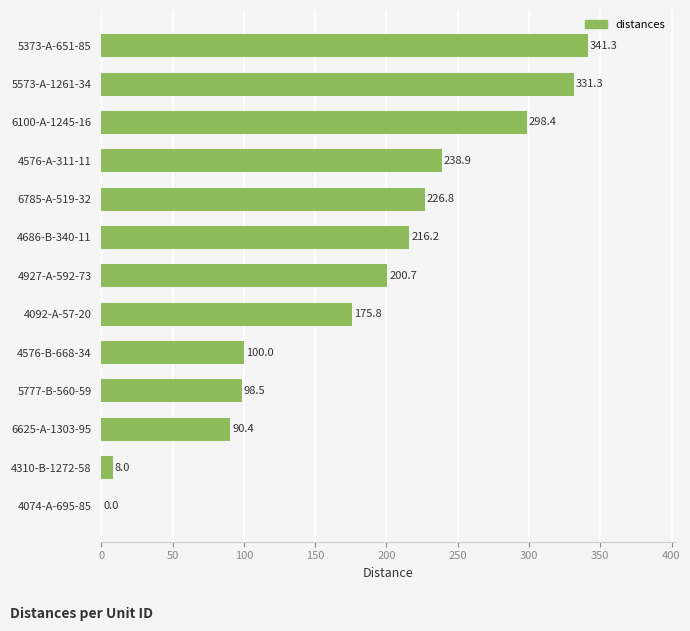

What is the ratio of the value at 4927-A-592-73 to the value at 5373-A-651-85?

0.6